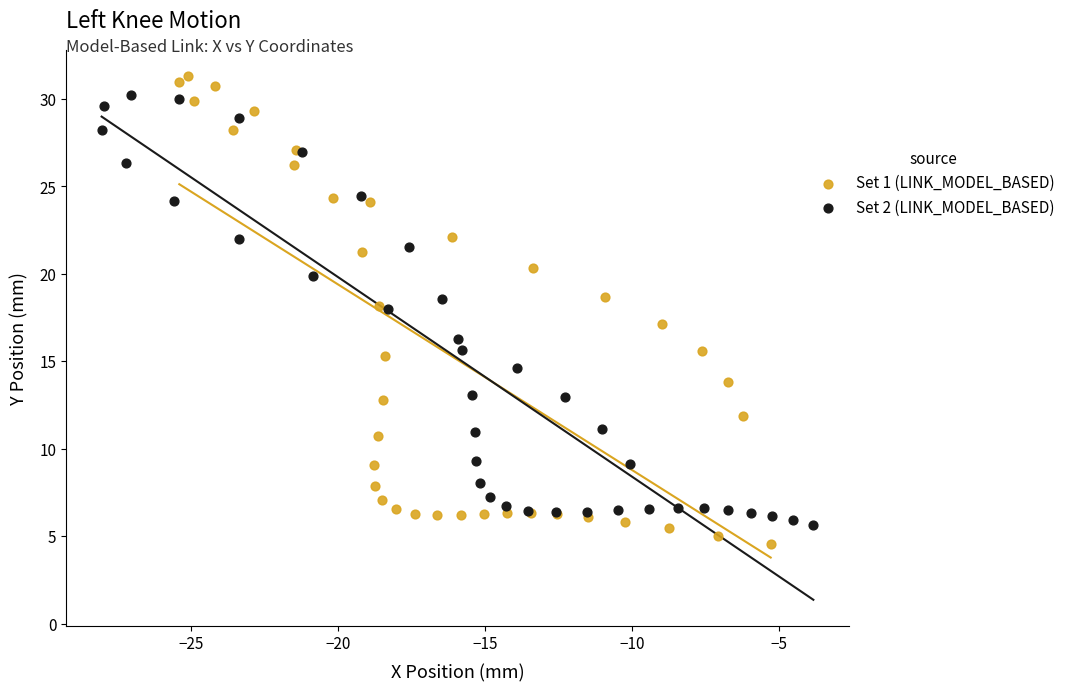

Which series has the widest spread of Y values?

Set 1 (LINK_MODEL_BASED)